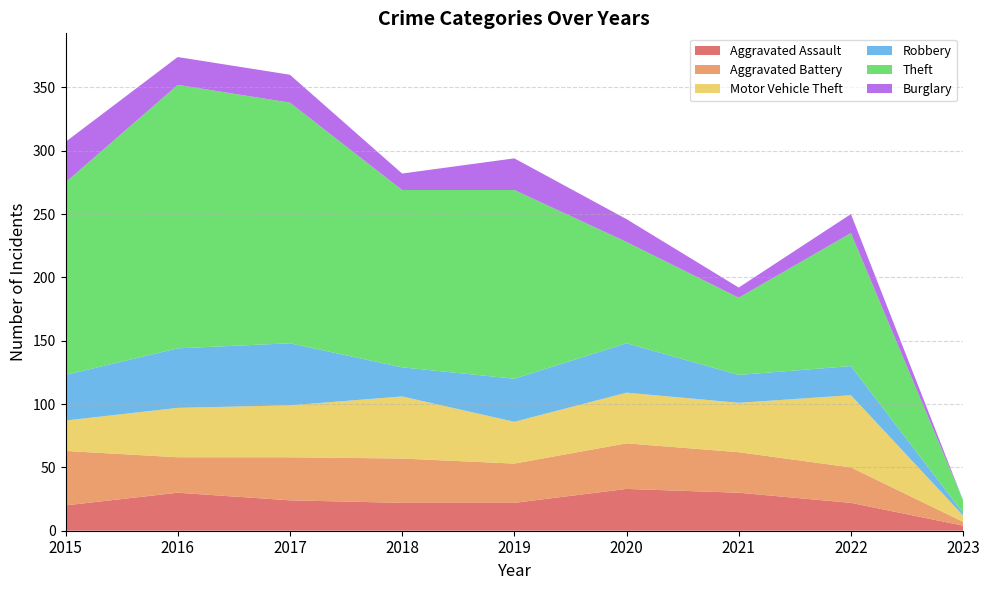

Reading left to right, extract all data points from this chart.

Aggravated Assault: 20	30	24	22	22	33	30	22	4
Aggravated Battery: 43	28	34	35	31	36	32	28	3
Motor Vehicle Theft: 24	39	41	49	33	40	39	57	5
Robbery: 36	47	49	23	34	39	22	23	2
Theft: 152	208	190	140	149	80	61	105	10
Burglary: 32	22	22	13	25	18	8	15	0